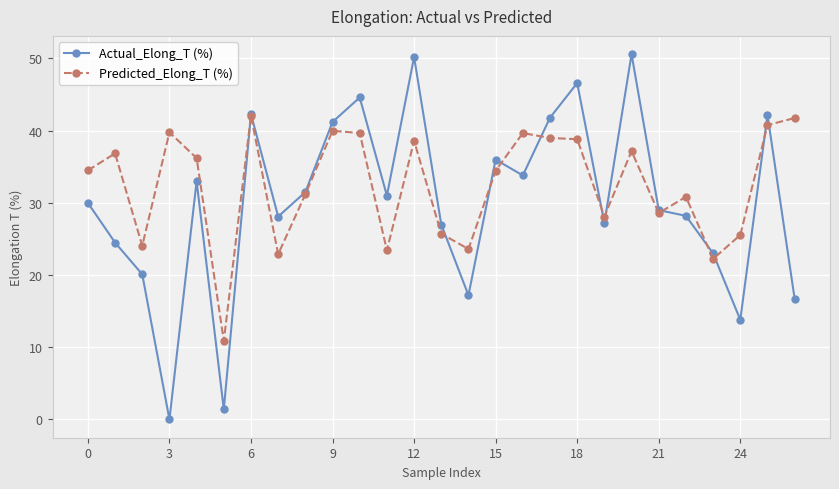

What is the value of the Actual_Elong_T (%) point at the 27th from the left?

16.7